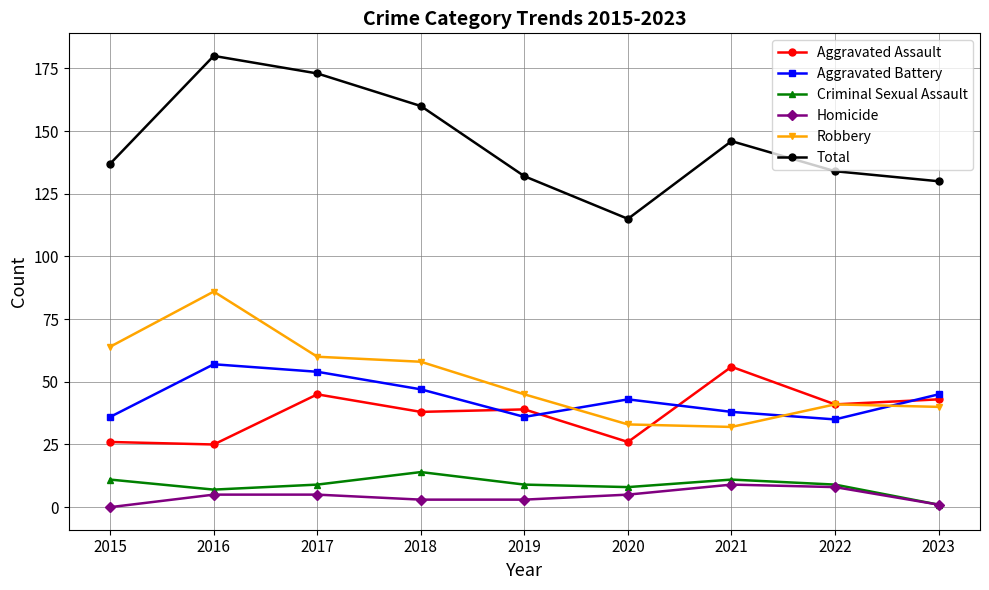

Count the number of categories in the chart.

9